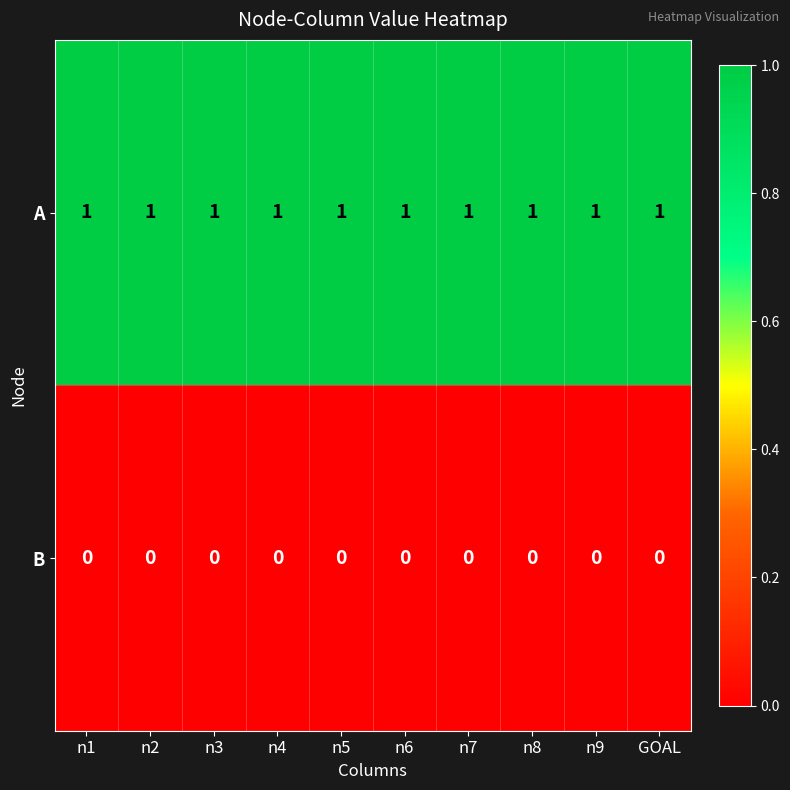

List the series in order of their peak value, lowest first.

B, A